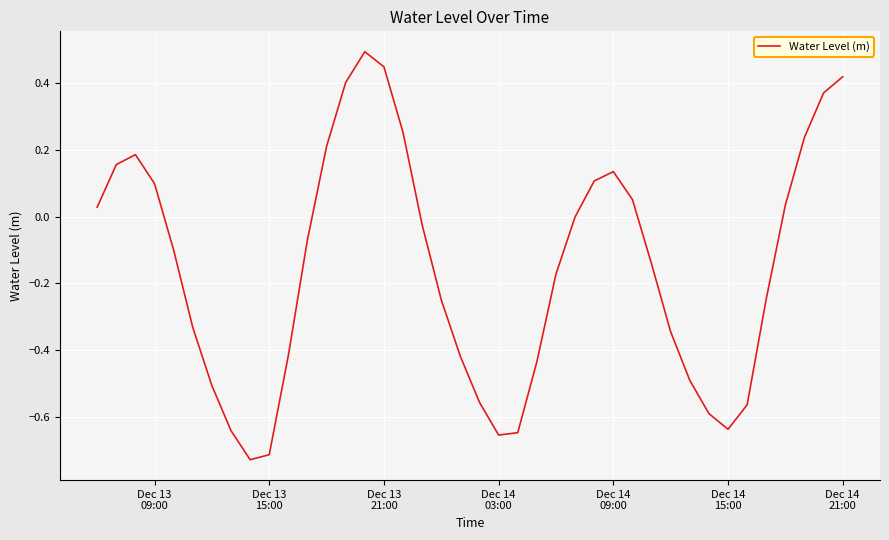

Is this an area chart (filled region under the line)?

No